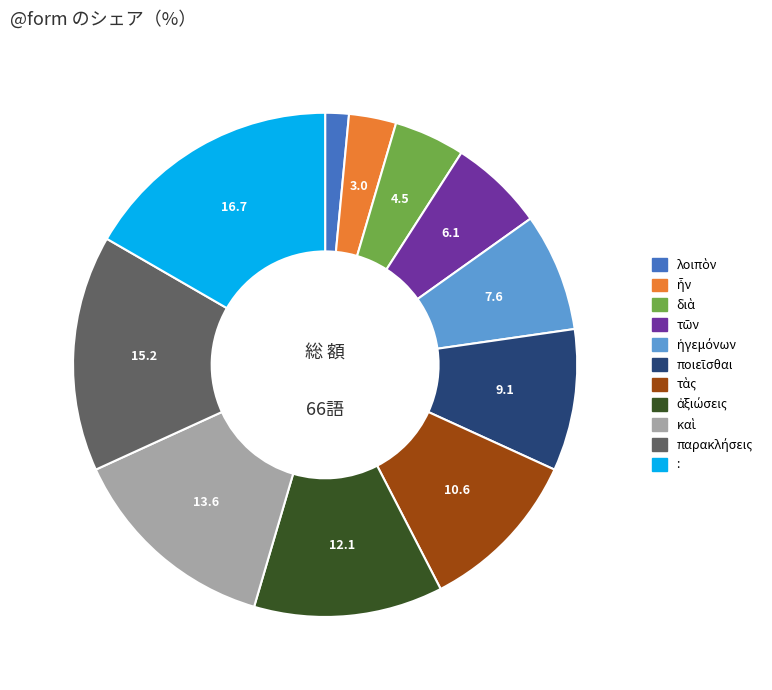

How many segments does this pie chart have?

11